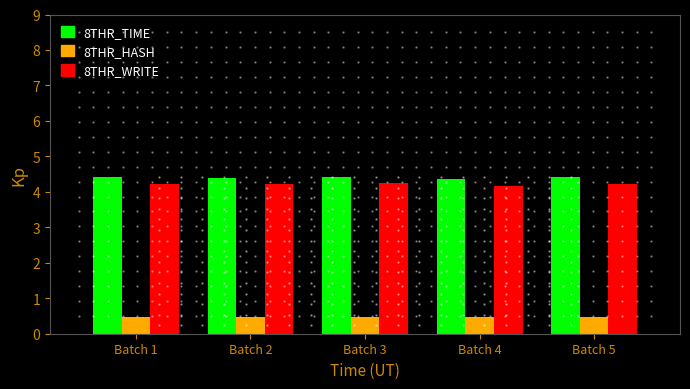

Reading left to right, list all the values displayed in this chart.

8THR_TIME: 4.4	4.4	4.4	4.3	4.4
8THR_HASH: 0.5	0.5	0.5	0.5	0.5
8THR_WRITE: 4.2	4.2	4.2	4.2	4.2